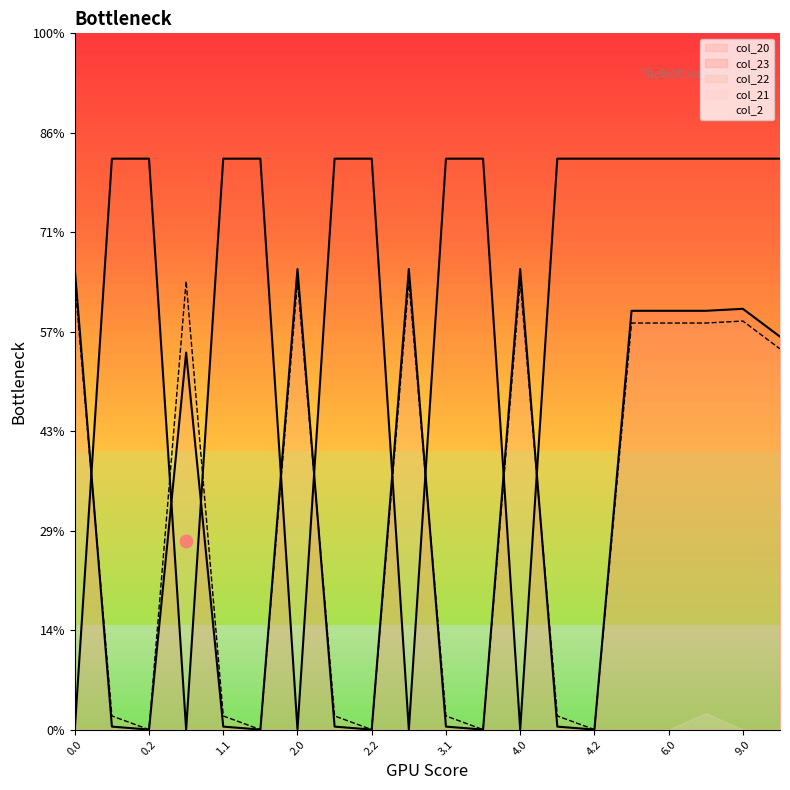

Which series has the largest total across all categories?

col_23